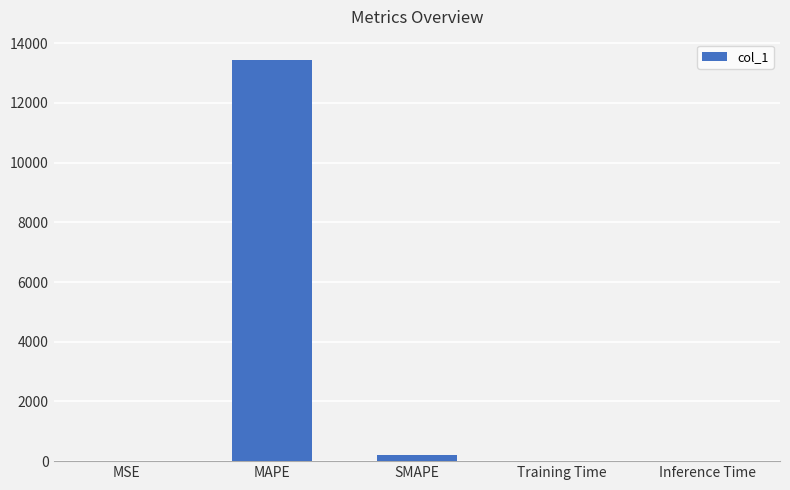

What is the greatest value displayed?

13446.4